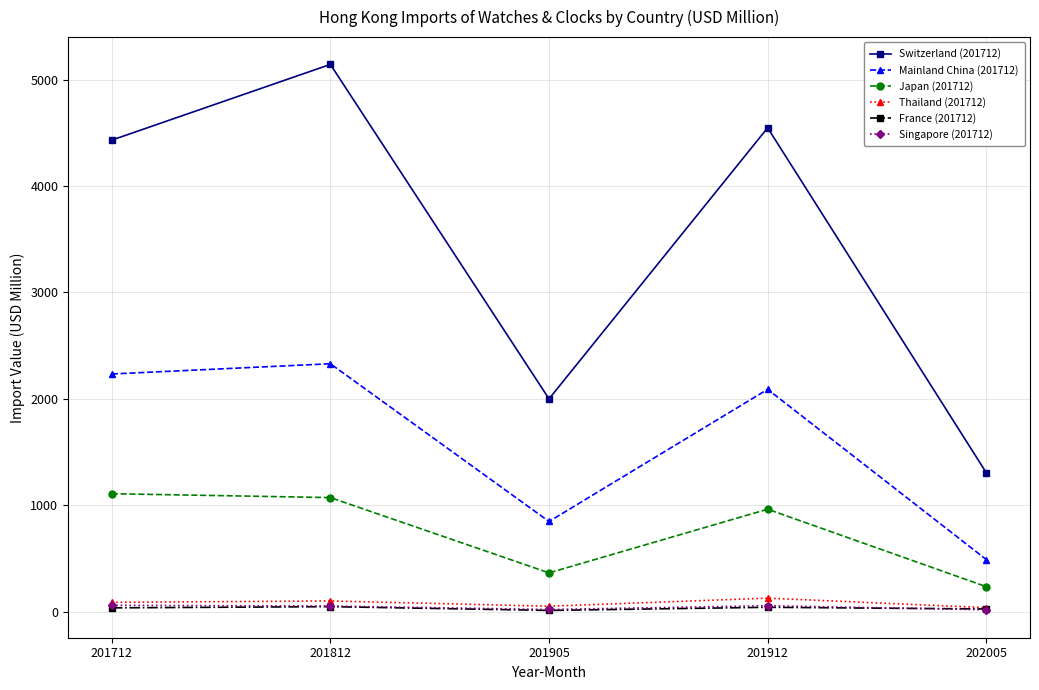

Which series has the widest spread of values?

Switzerland (201712)